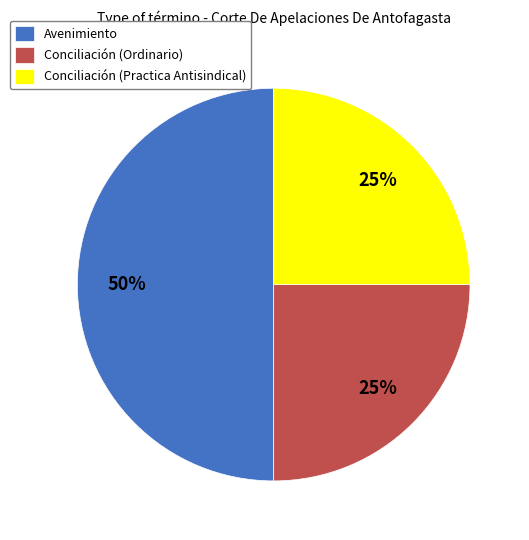

Which slice is the largest?

Avenimiento